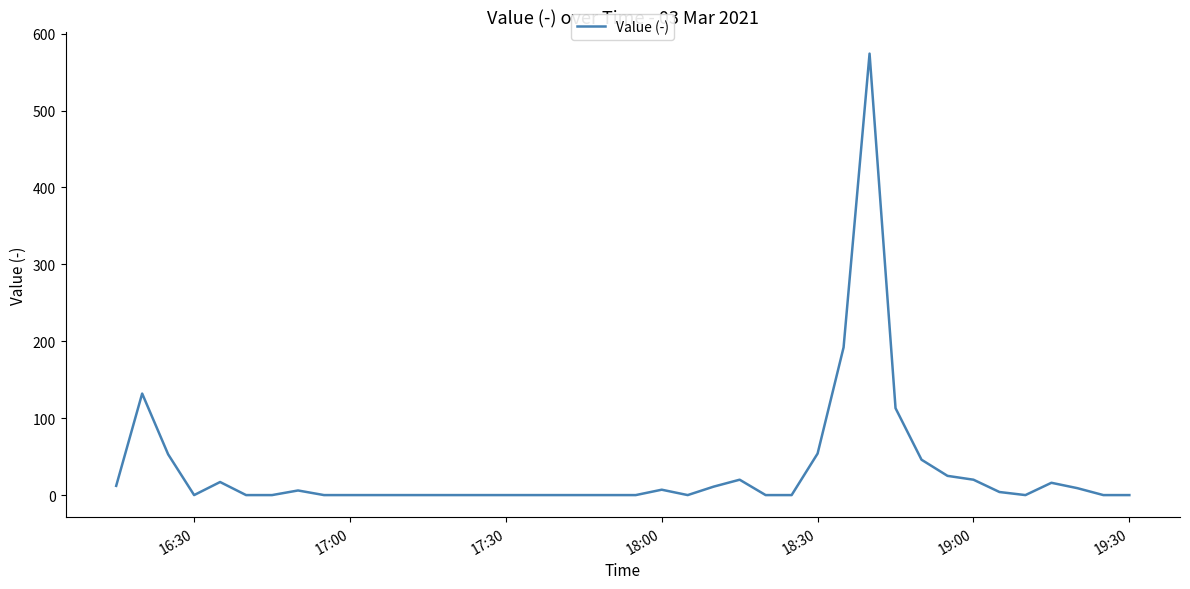

What is the maximum value shown in the chart?

574